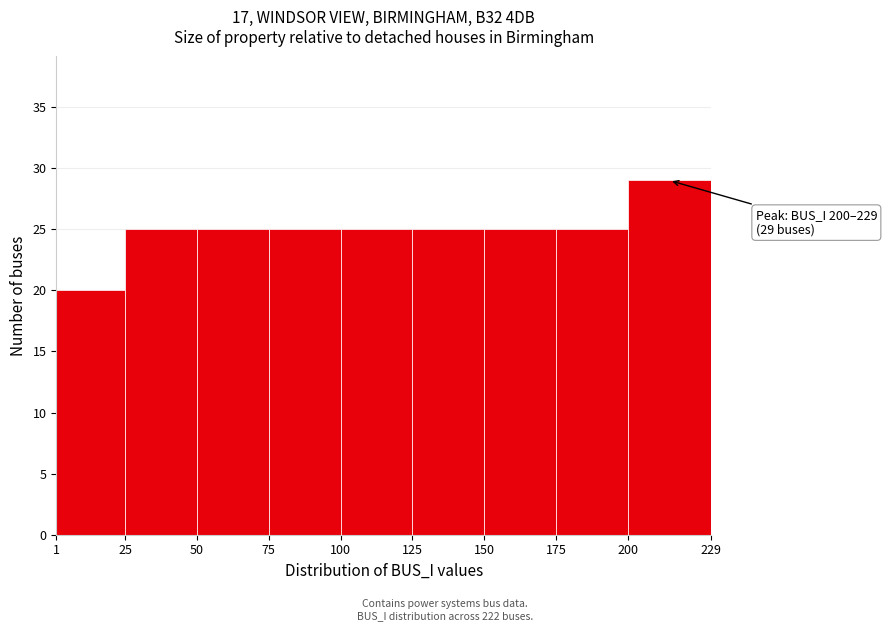

Over which range of the x-axis is the bar tallest?

200 to 229